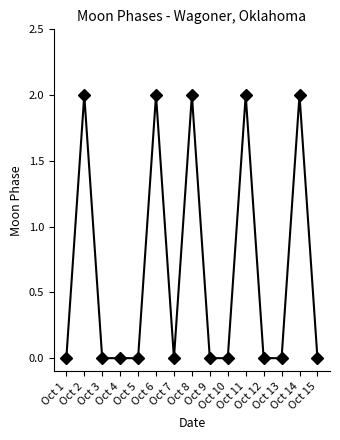

The chart shows a value of -1 at Oct 9. True or false?

False